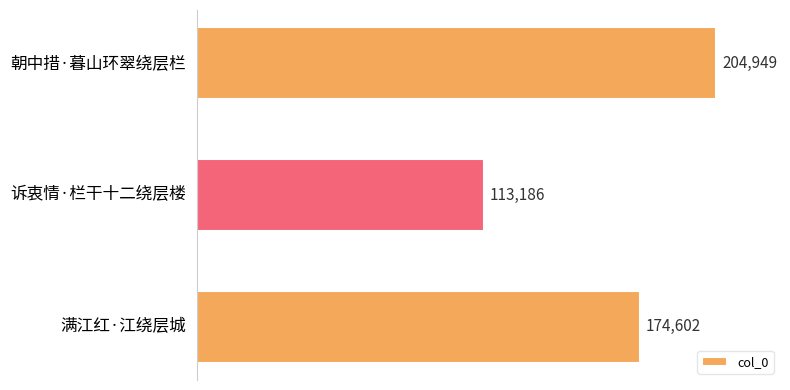

The value at 朝中措·暮山环翠绕层栏 is 204949. True or false?

True